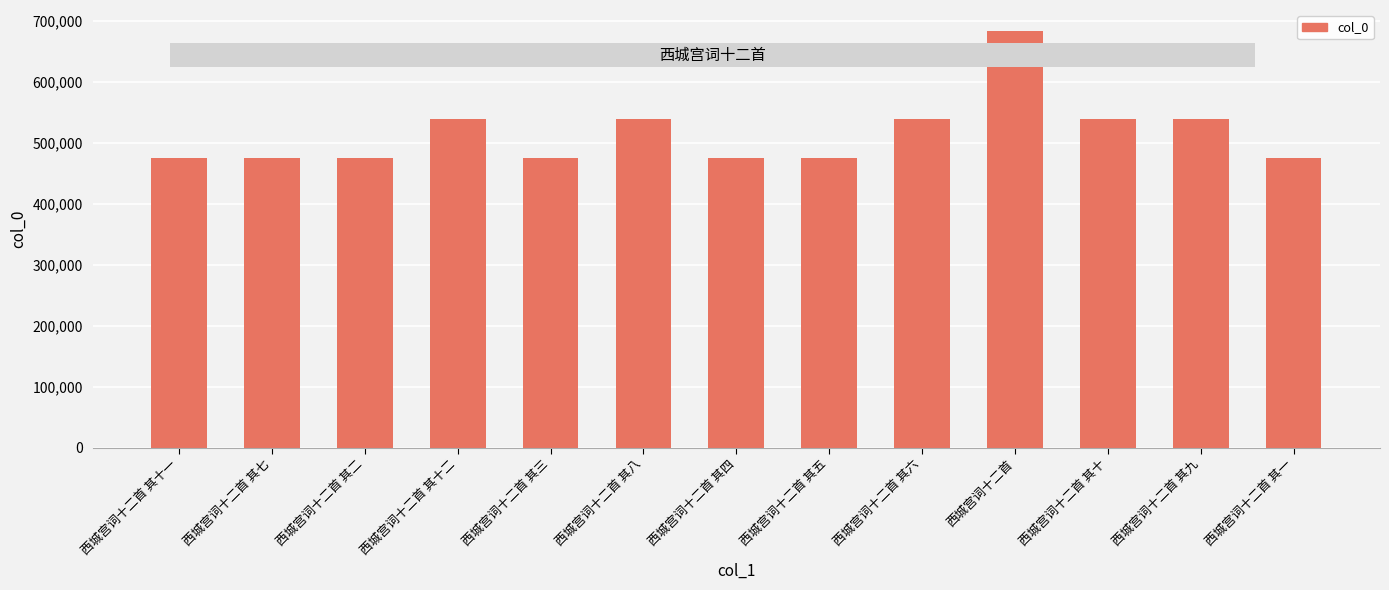

True or false: the data shows 539693 at 西城宫词十二首 其八.

True